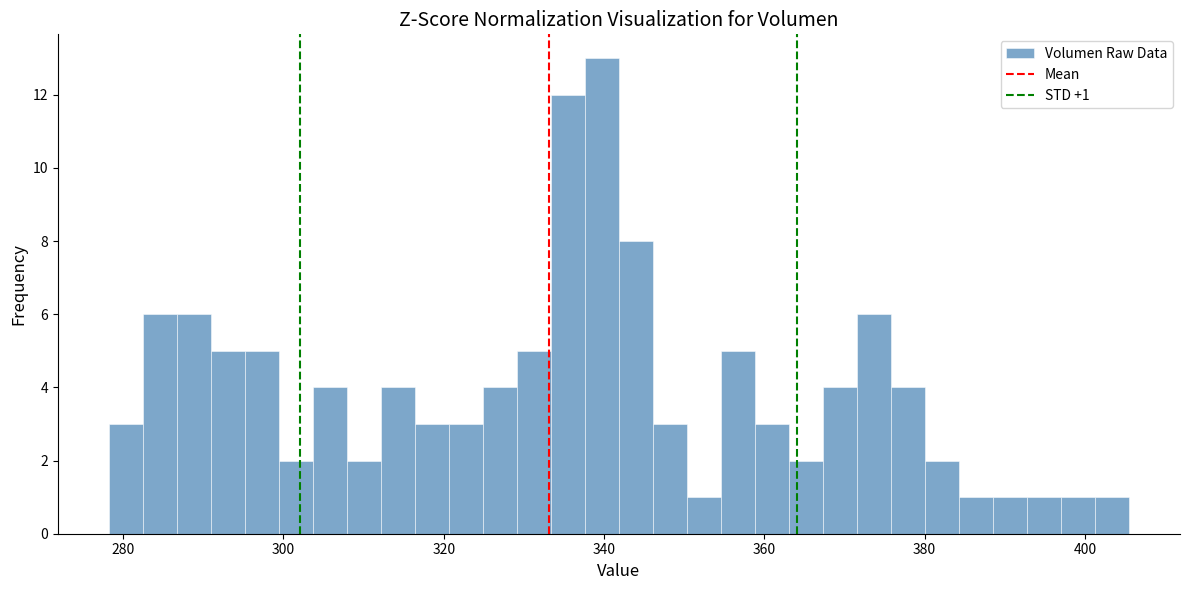

Read against the x-axis, roughly where is the centre of the tallest bar?

340